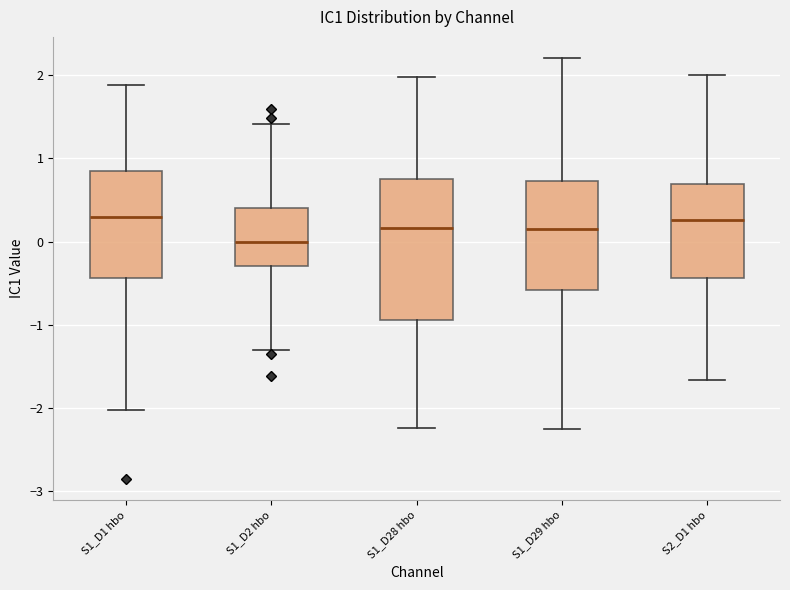

Reading left to right, transcribe this box plot: for each box, give where its median line is, the range the box spans, and where its two whiskers end, as read against the y-axis. The values are not printed on the chart, so give them approximately, as read against the axis.

S1_D1 hbo: median 0.3, box -0.4 to 0.9, whiskers -2.0 to 1.9
S1_D2 hbo: median 0.0, box -0.3 to 0.4, whiskers -1.3 to 1.4
S1_D28 hbo: median 0.2, box -0.9 to 0.8, whiskers -2.2 to 2.0
S1_D29 hbo: median 0.2, box -0.6 to 0.7, whiskers -2.3 to 2.2
S2_D1 hbo: median 0.3, box -0.4 to 0.7, whiskers -1.7 to 2.0